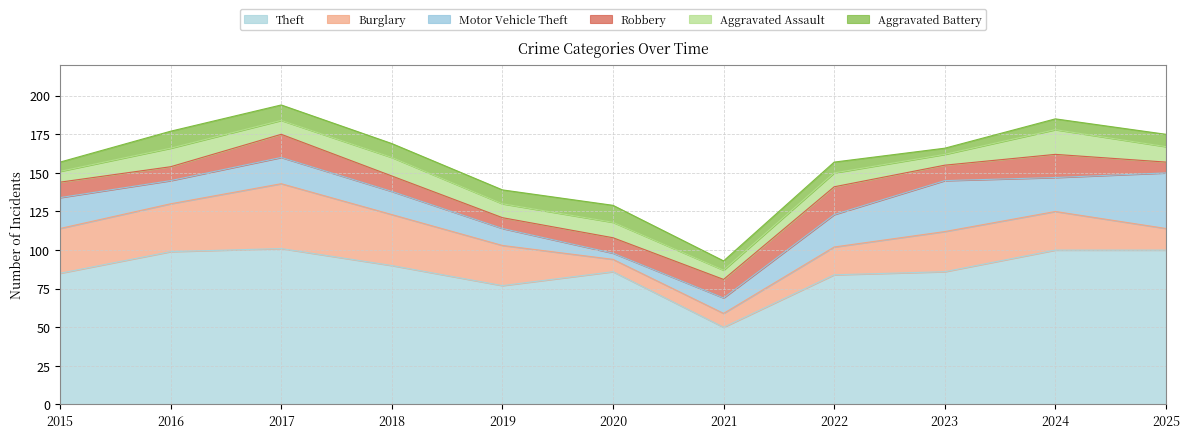

What is the total value across all series at 2023?

166